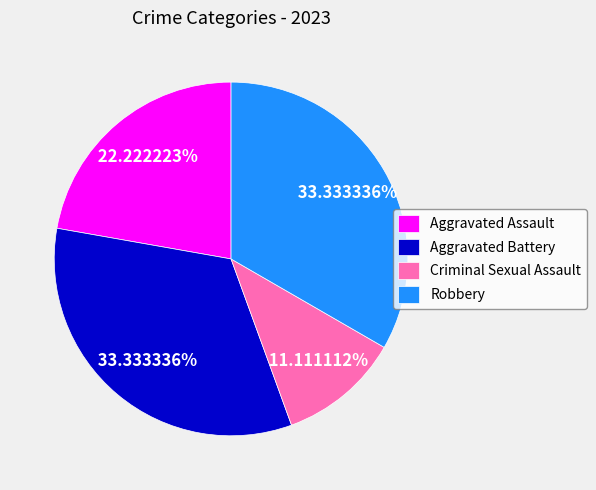

To the nearest percent, what is the combined percentage of Robbery and Aggravated Battery?

67%